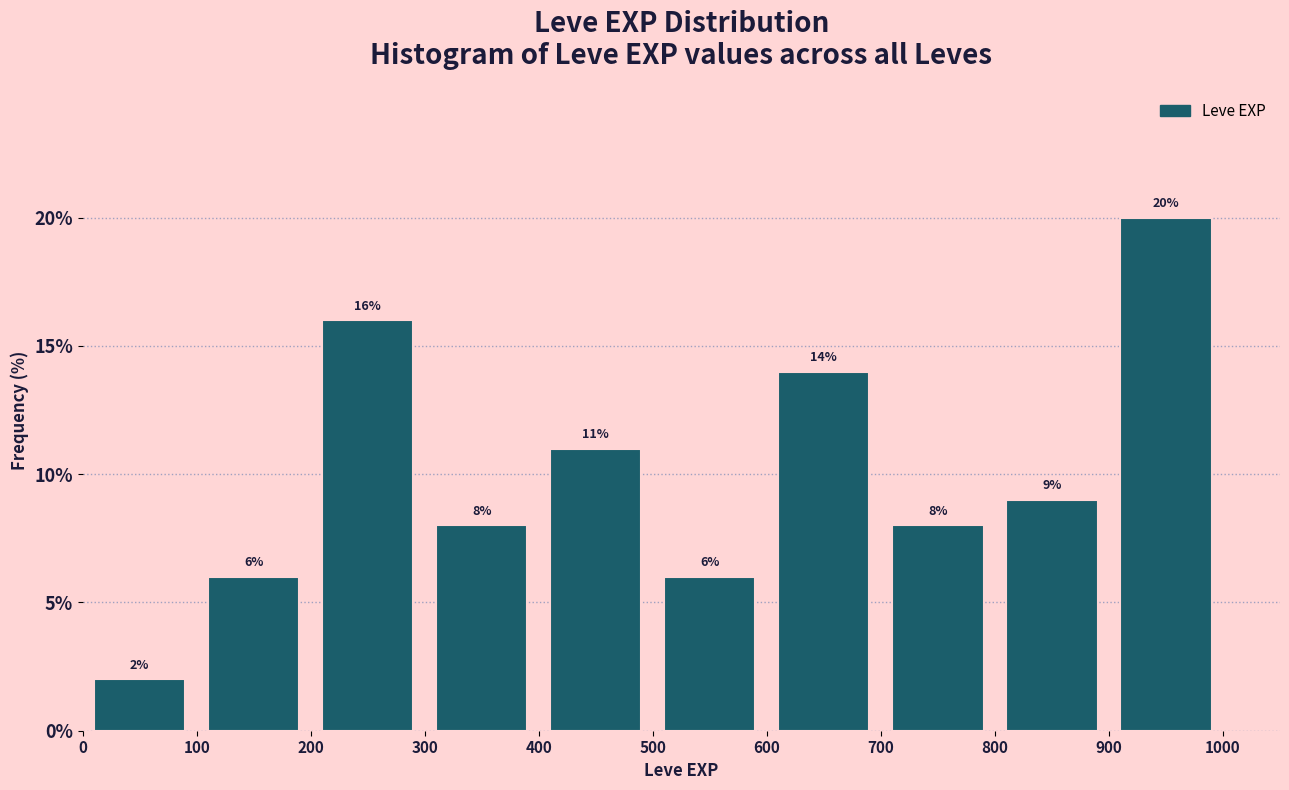

Reading left to right, transcribe this chart: for each bar, give the range it covers on the x-axis and its height.

0 to 100: 2
100 to 200: 6
200 to 300: 16
300 to 400: 8
400 to 500: 11
500 to 600: 6
600 to 700: 14
700 to 800: 8
800 to 900: 9
900 to 1000: 20